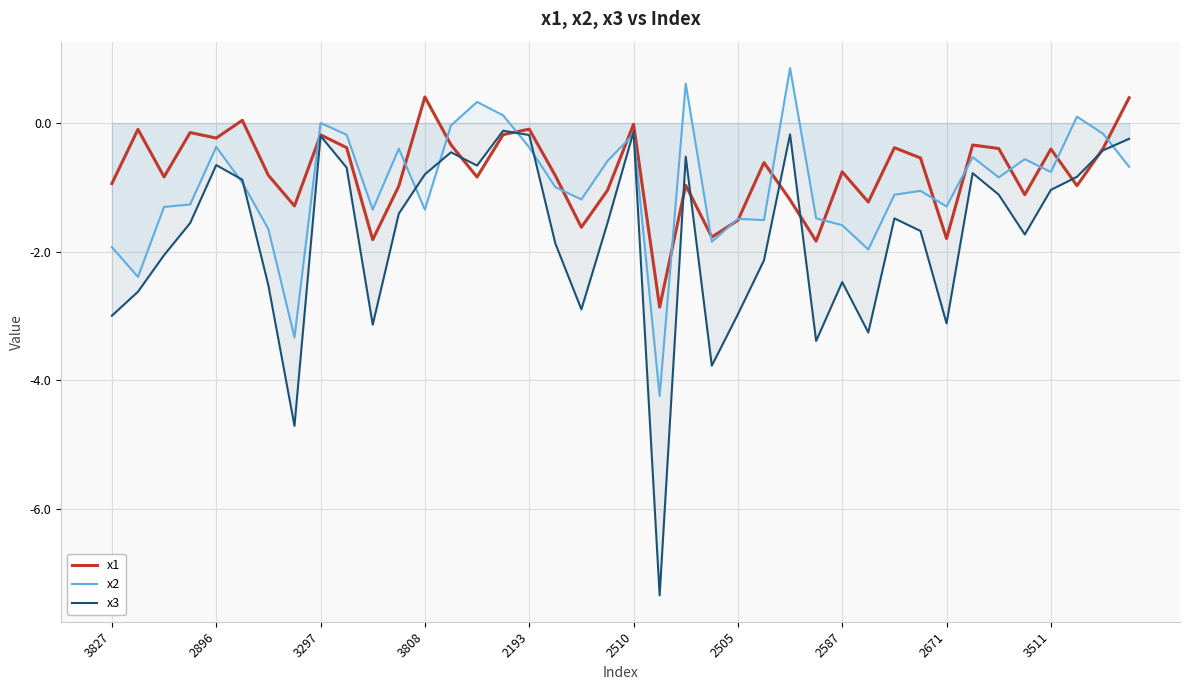

What is the highest value of the x3 series?

-0.1